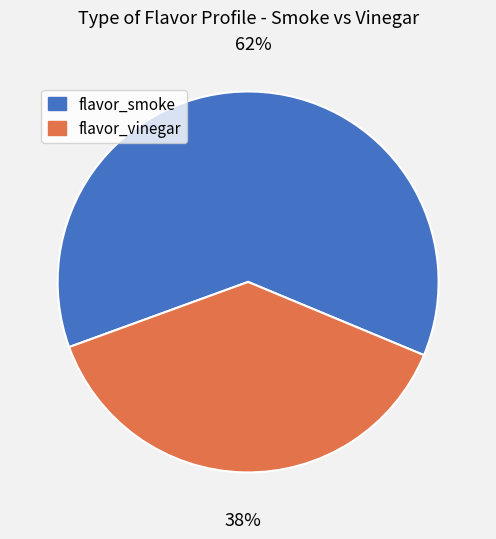

Combined, do flavor_vinegar and flavor_smoke account for over 50%?

Yes